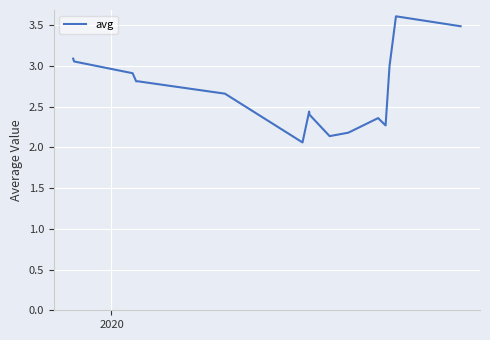

What is the greatest value displayed?

3.6